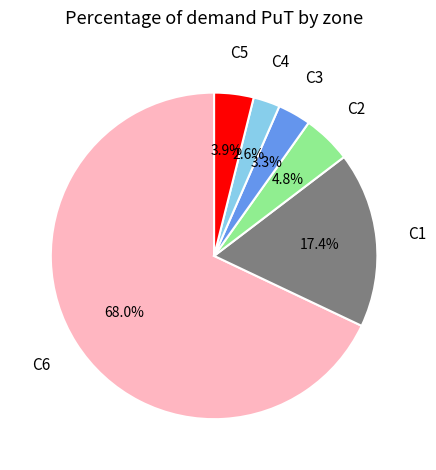

Count the number of slices in the pie.

6